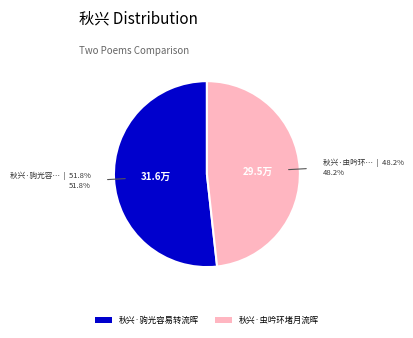

Is it true that 秋兴·虫吟环堵月流晖 is 35% of the pie?

False